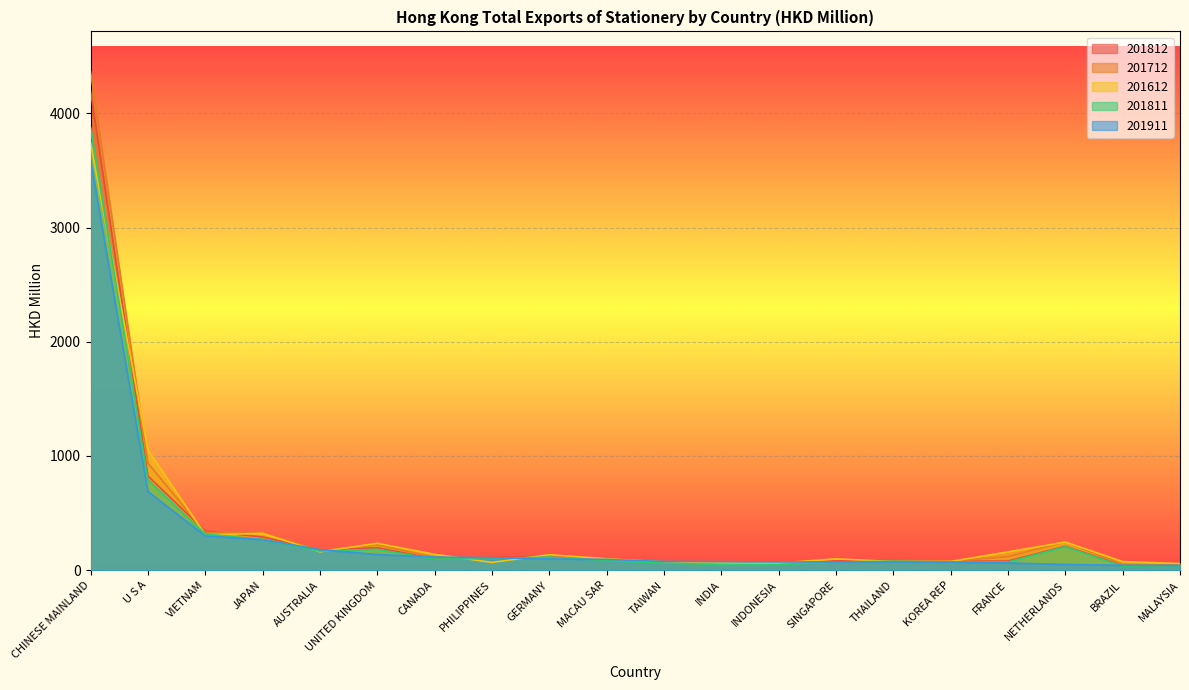

True or false: 201811 and 201911 intersect in this chart.

True